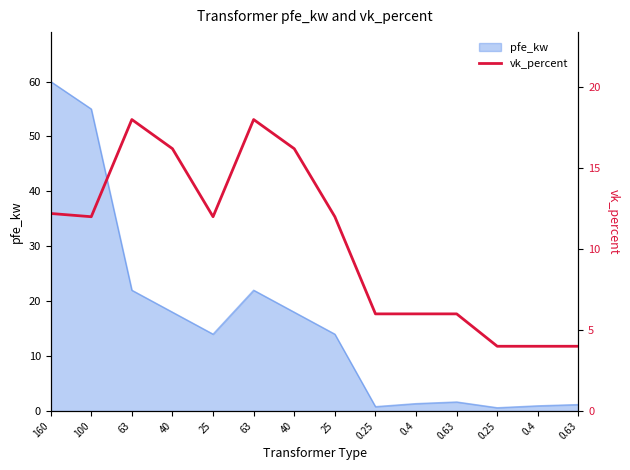

How many lines are shown in the chart?

1